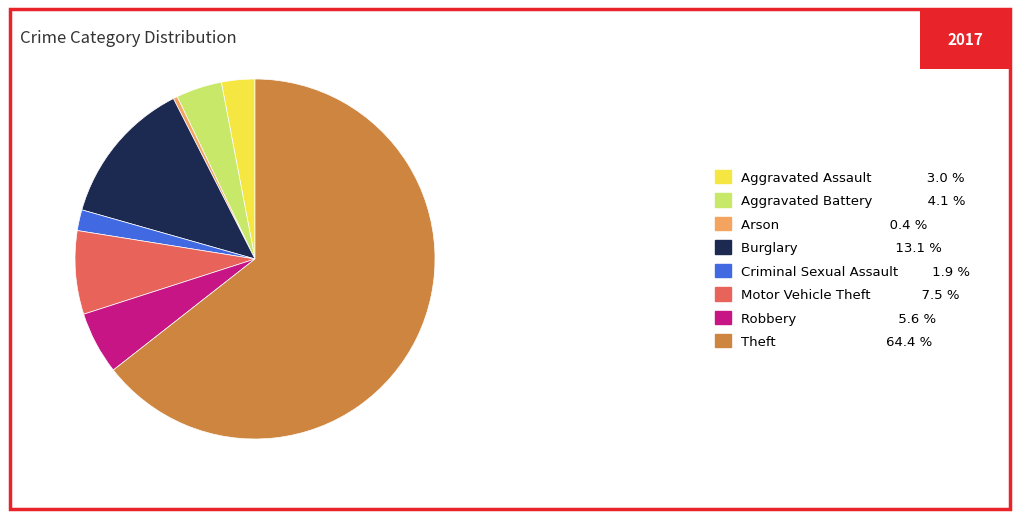

Combined, do Motor Vehicle Theft 7.5 % and Aggravated Battery 4.1 % account for over 50%?

No